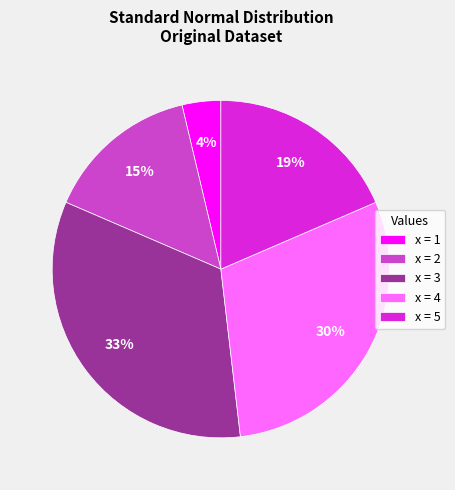

What is the ratio of the value at x = 4 to the value at x = 5?

1.6